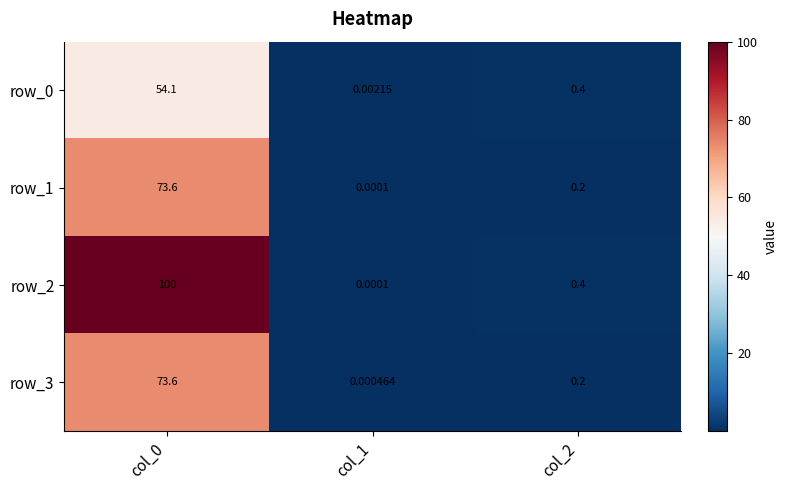

What is the spread (max minus min) of values at col_2?

0.2